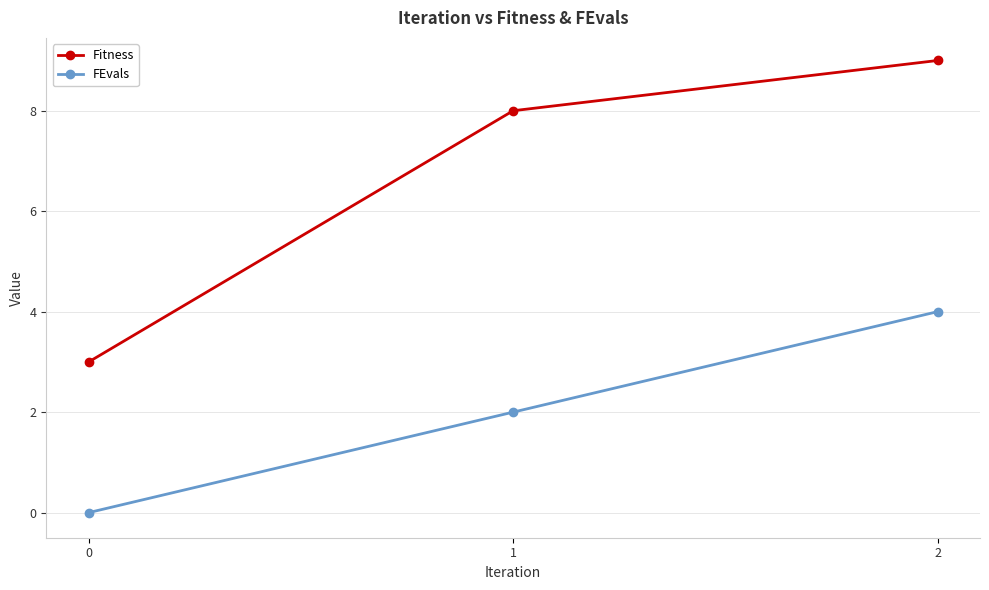

What is the spread (max minus min) of values at 0?

3